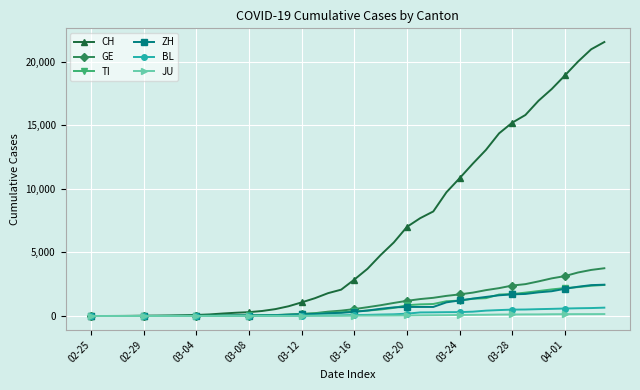

How many categories are shown in the chart?

40